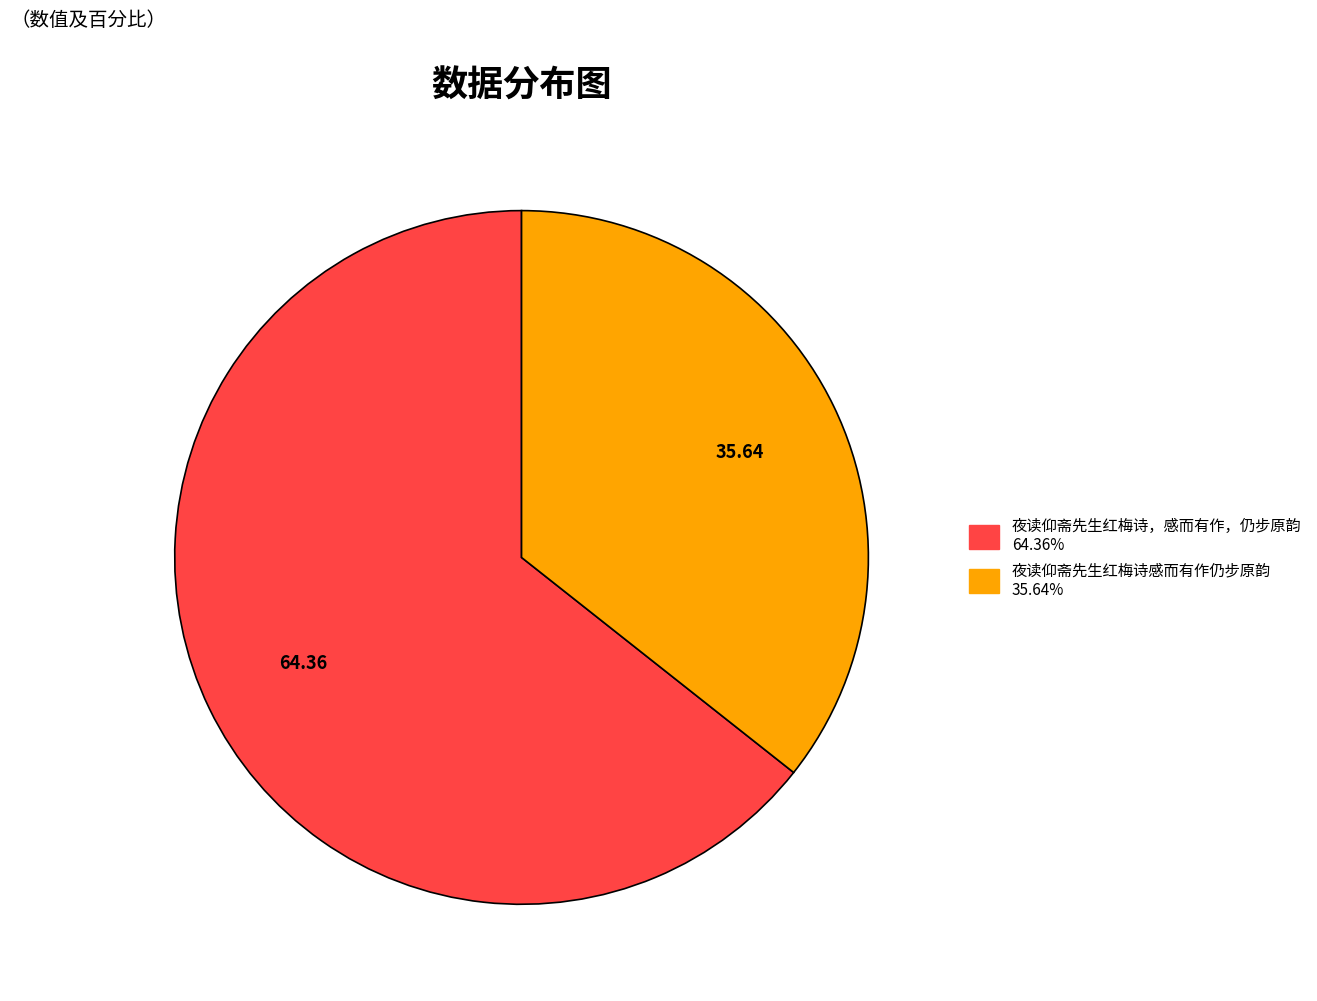

Is there a majority slice in this chart?

Yes